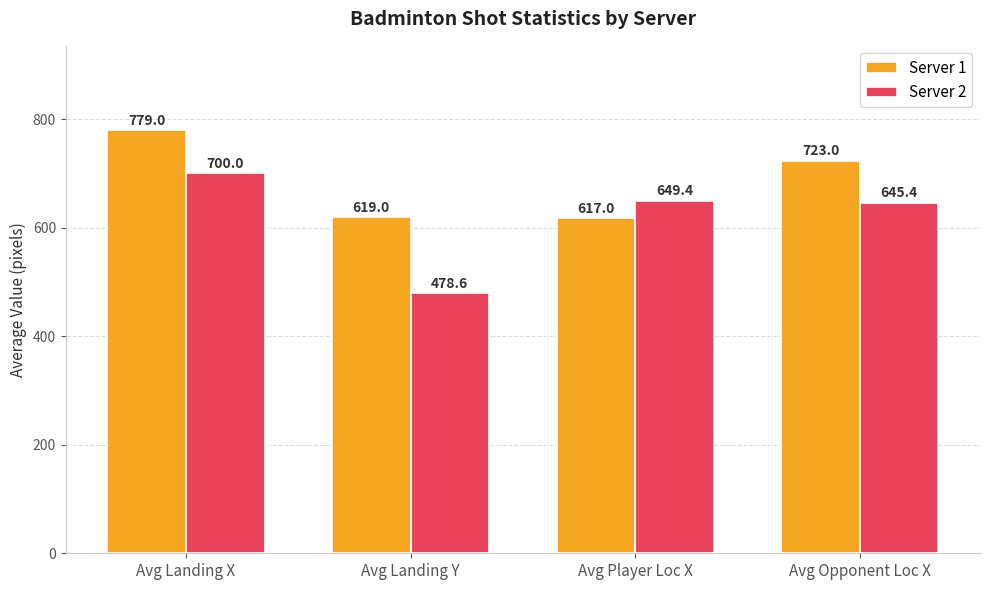

What is the difference between the Server 1 values at Avg Player Loc X and Avg Landing X?

162.0